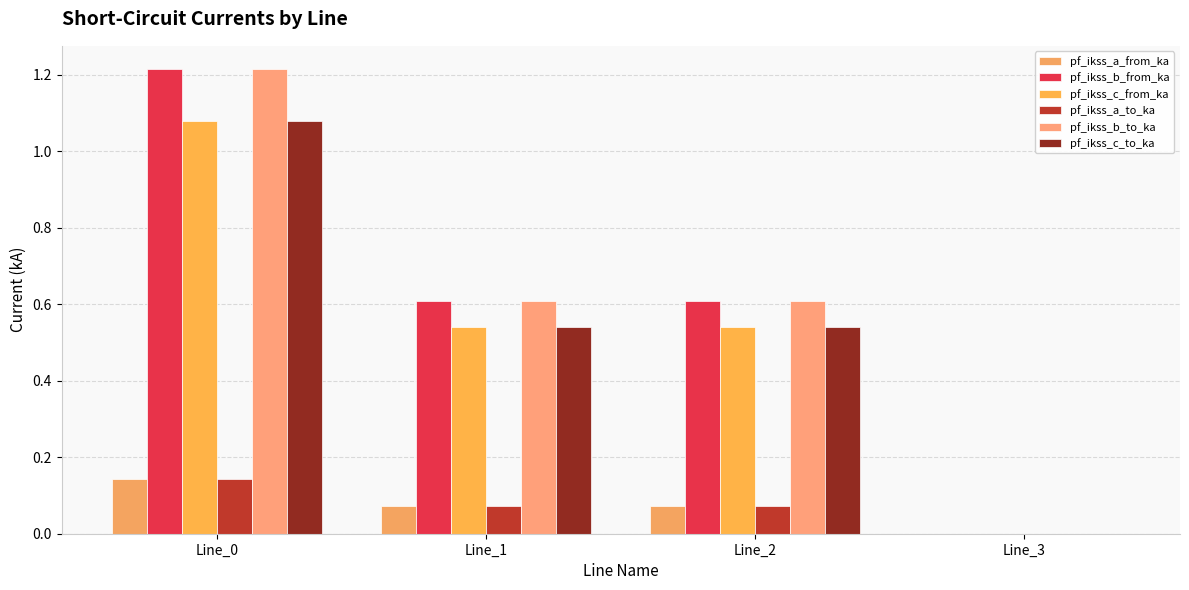

Which series changed the most between Line_0 and Line_1?

pf_ikss_b_to_ka